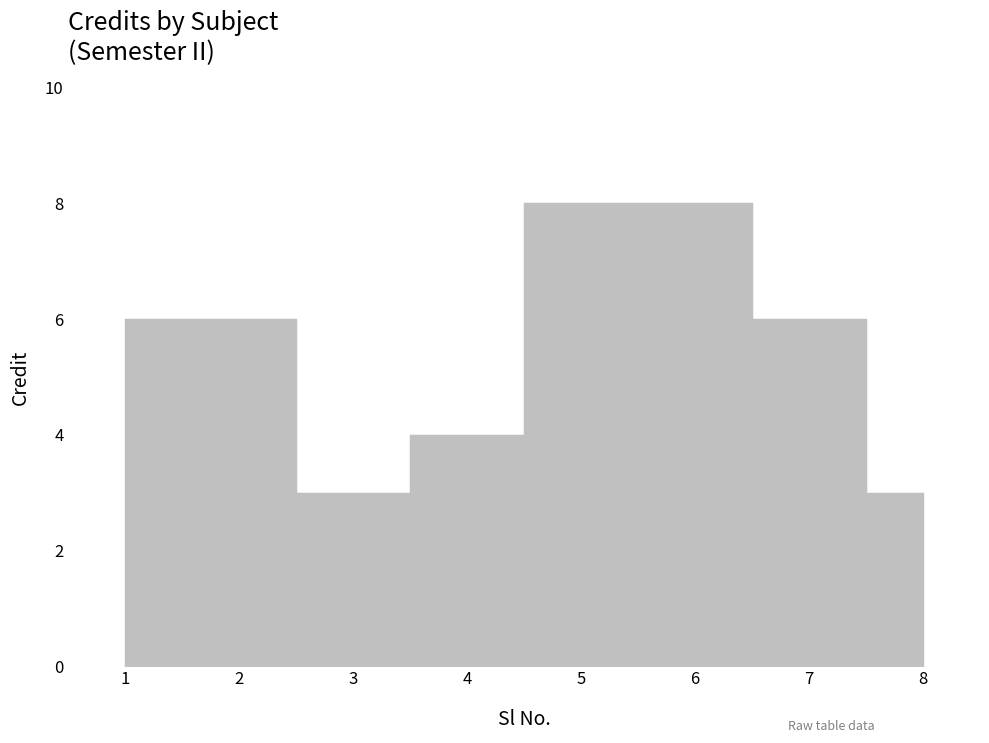

Rank the categories by value from lowest to highest.

3, 8, 4, 1, 2, 7, 5, 6